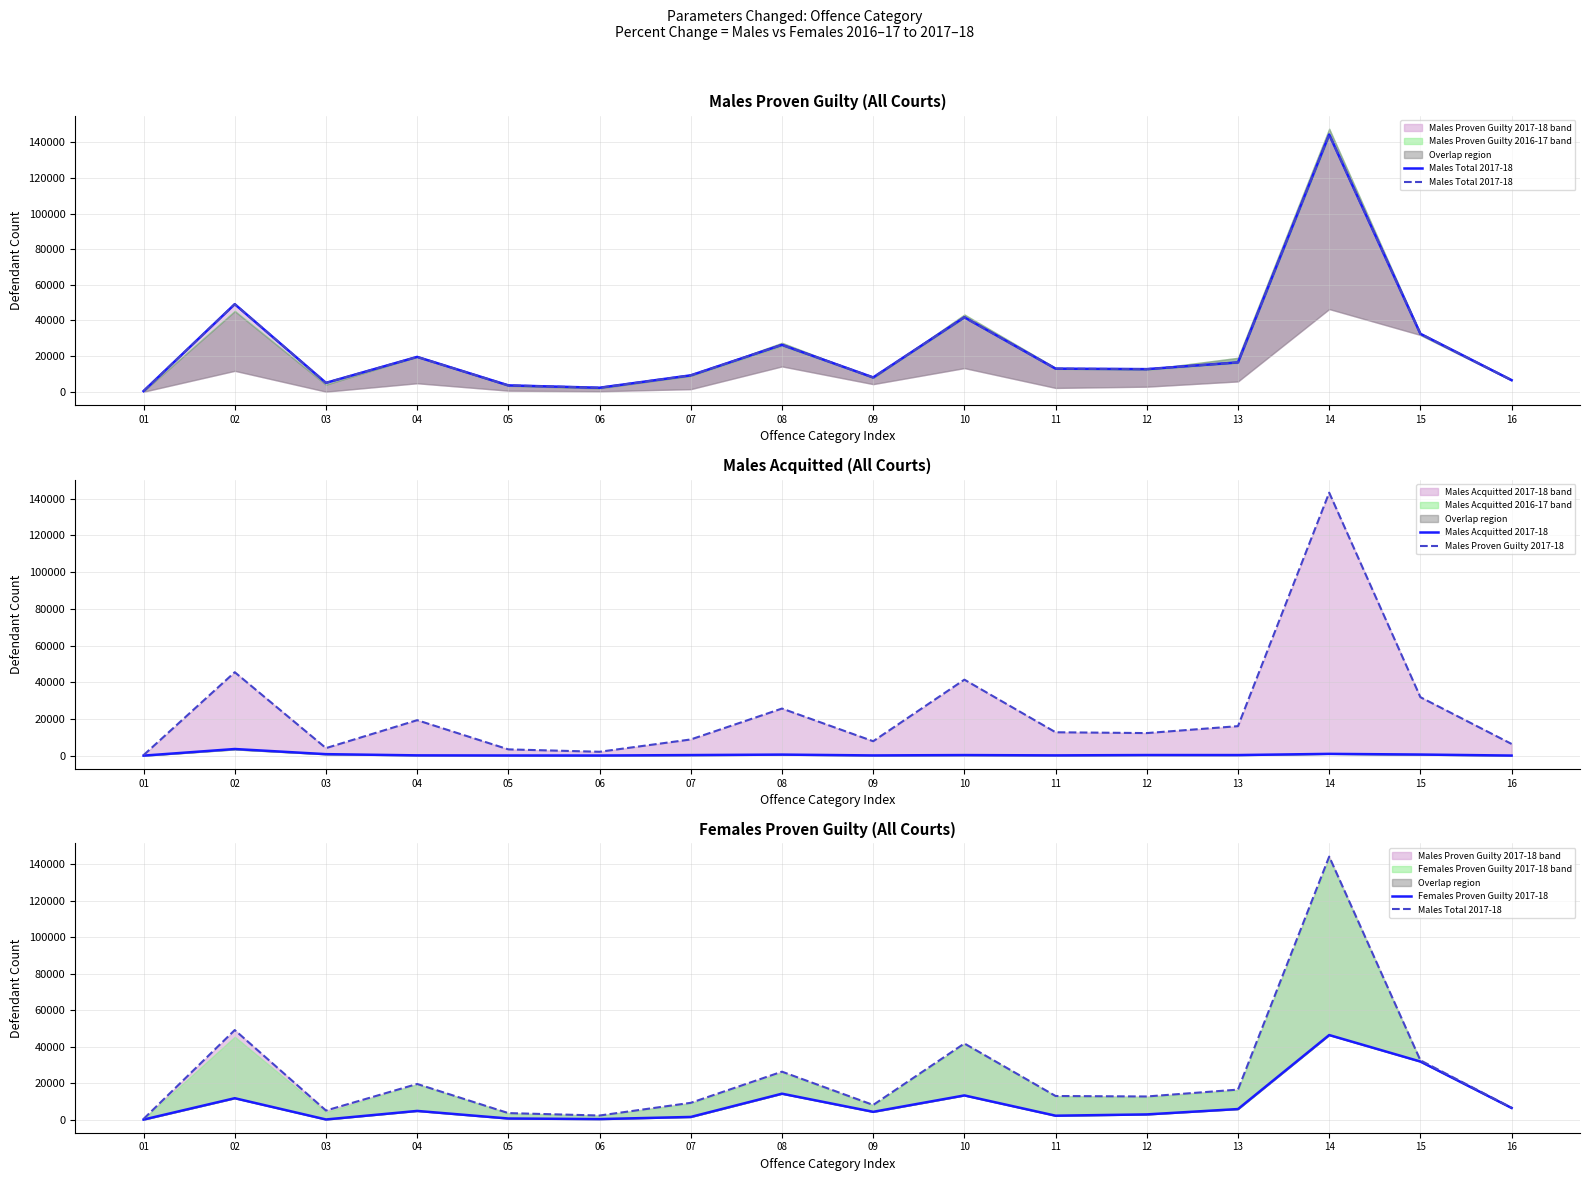

What is the value of the Males Acquitted 2017-18 point at the 6th from the left?

117